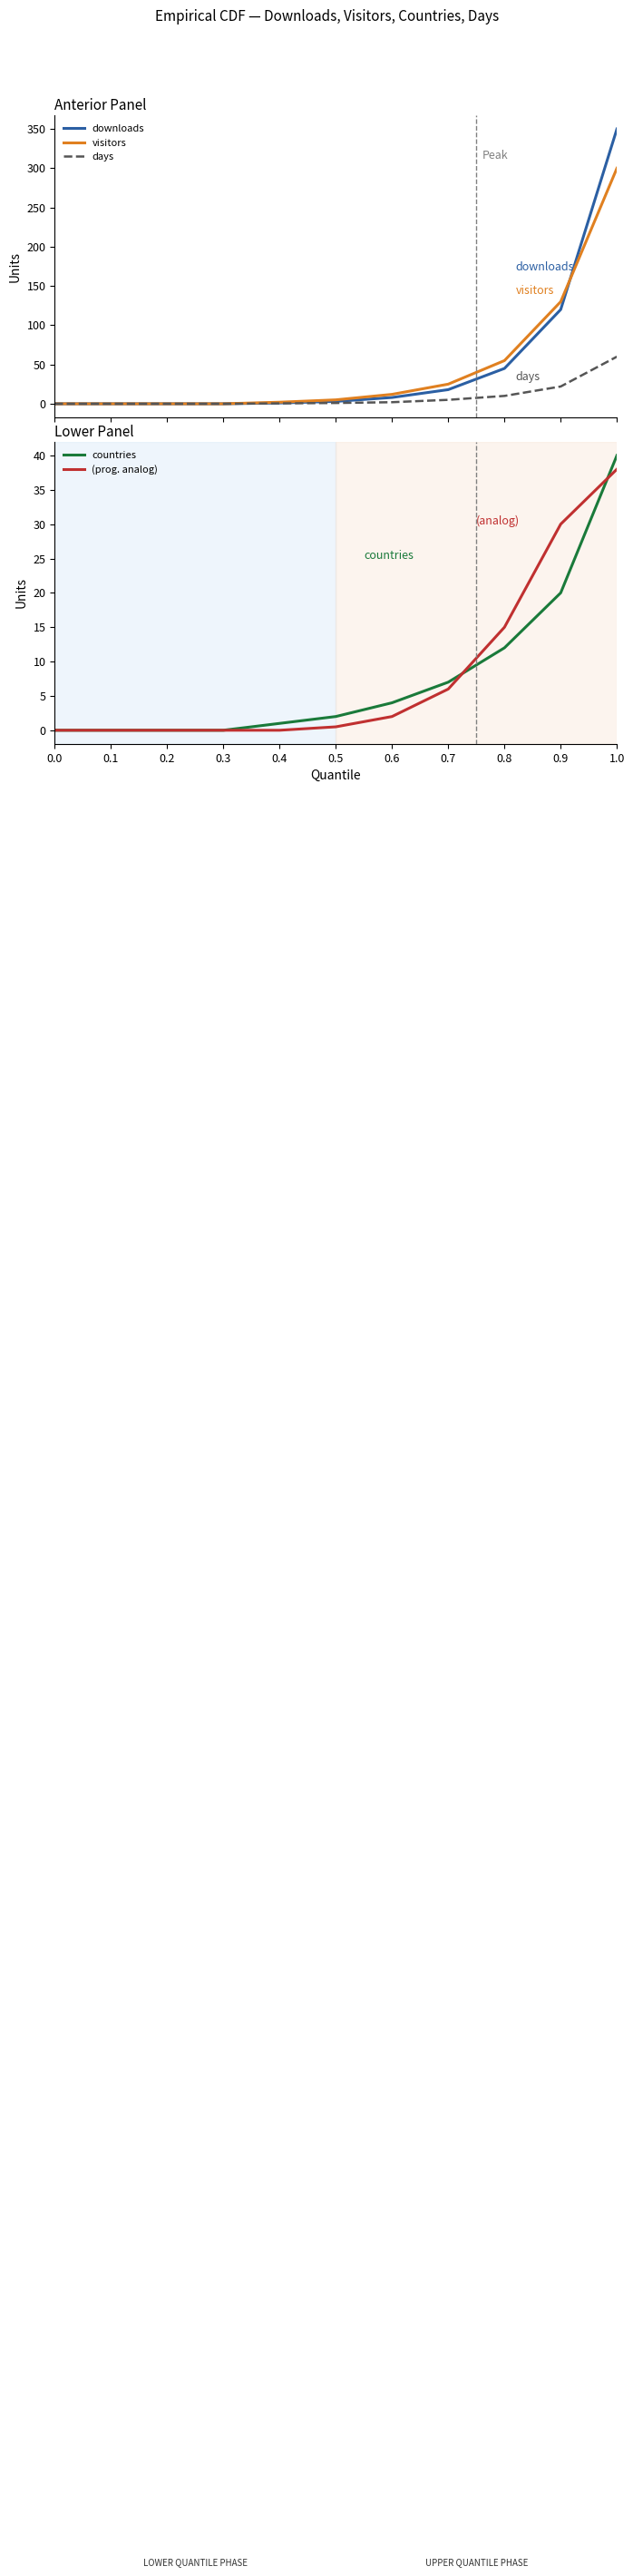

List the labels in order of countries value, largest first.

1.0, 0.9, 0.8, 0.7, 0.6, 0.5, 0.4, 0.0, 0.1, 0.2, 0.3